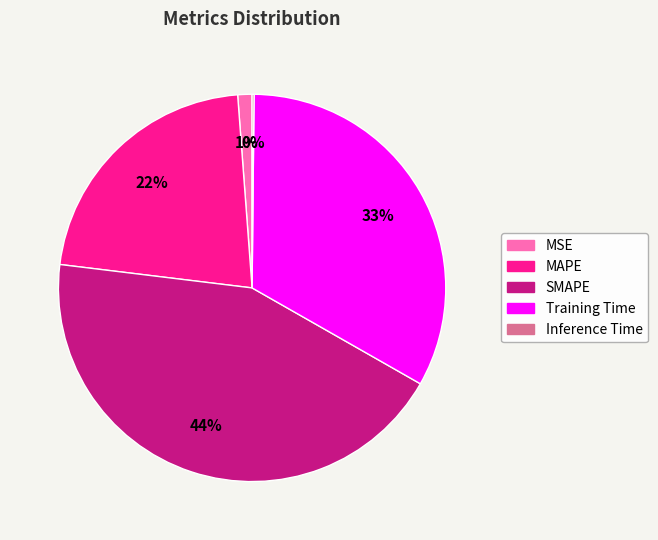

Is the sum of Training Time and MSE greater than half?

No